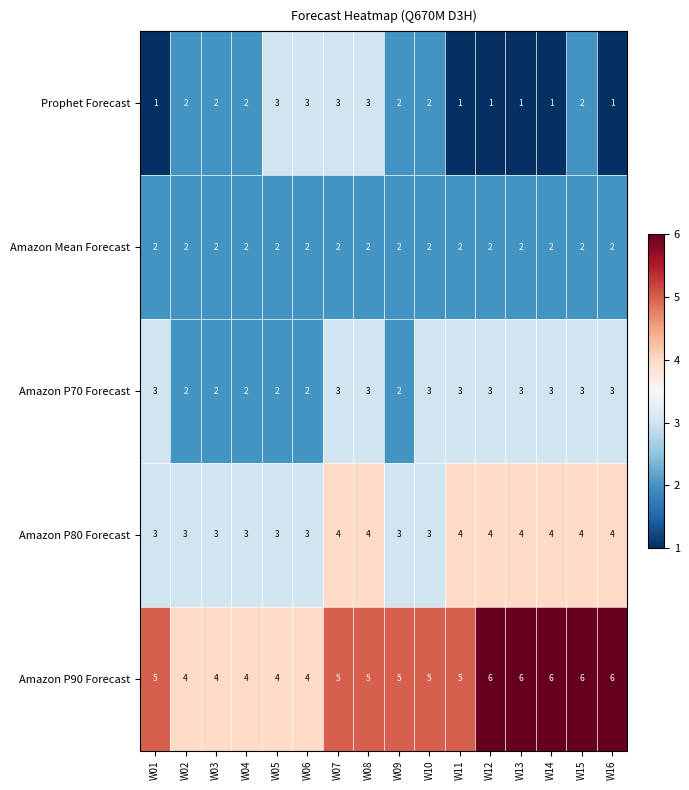

The Prophet Forecast series shows 1 at W11. True or false?

True